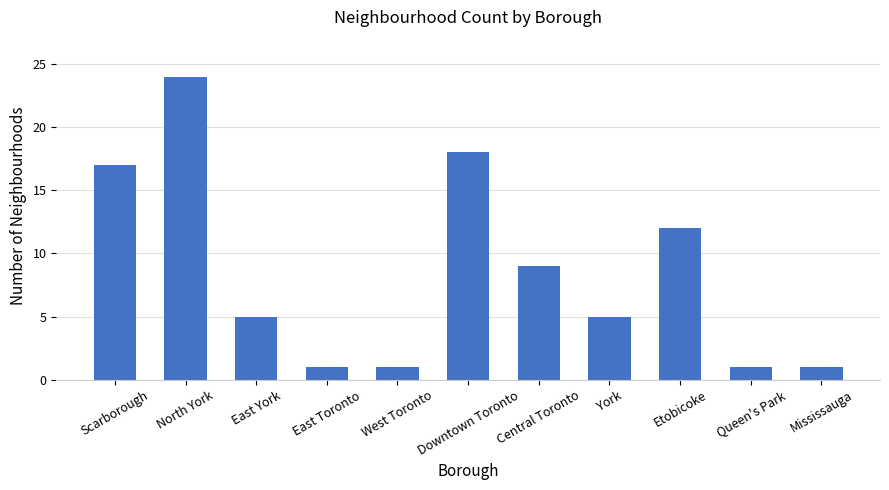

Reading left to right, extract all data points from this chart.

Scarborough=17	North York=24	East York=5	East Toronto=1	West Toronto=1	Downtown Toronto=18	Central Toronto=9	York=5	Etobicoke=12	Queen's Park=1	Mississauga=1